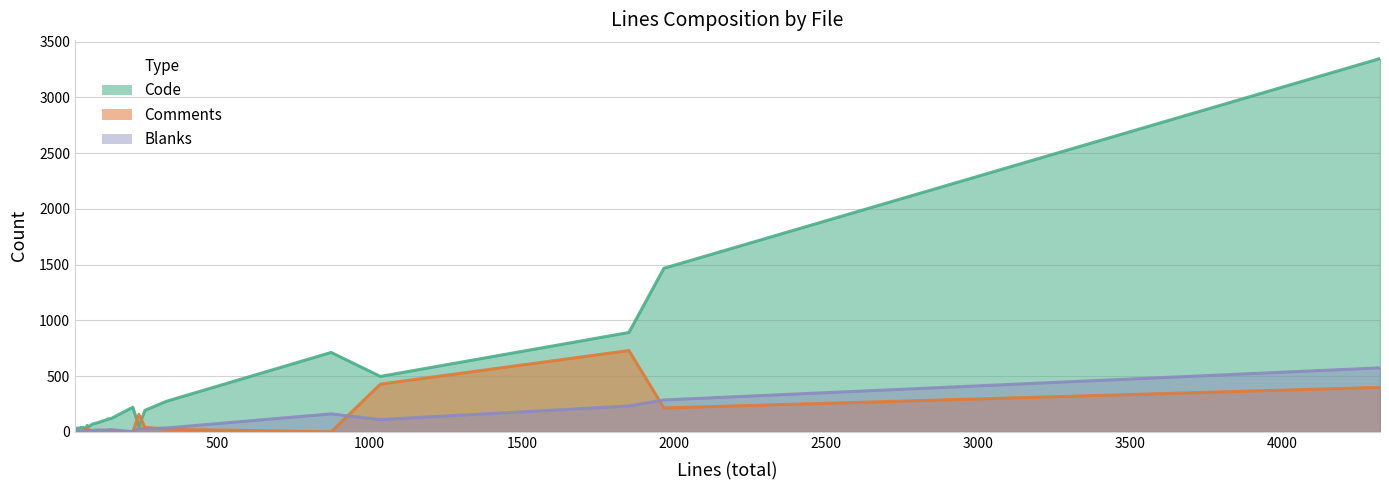

What is the minimum value for Code?

31